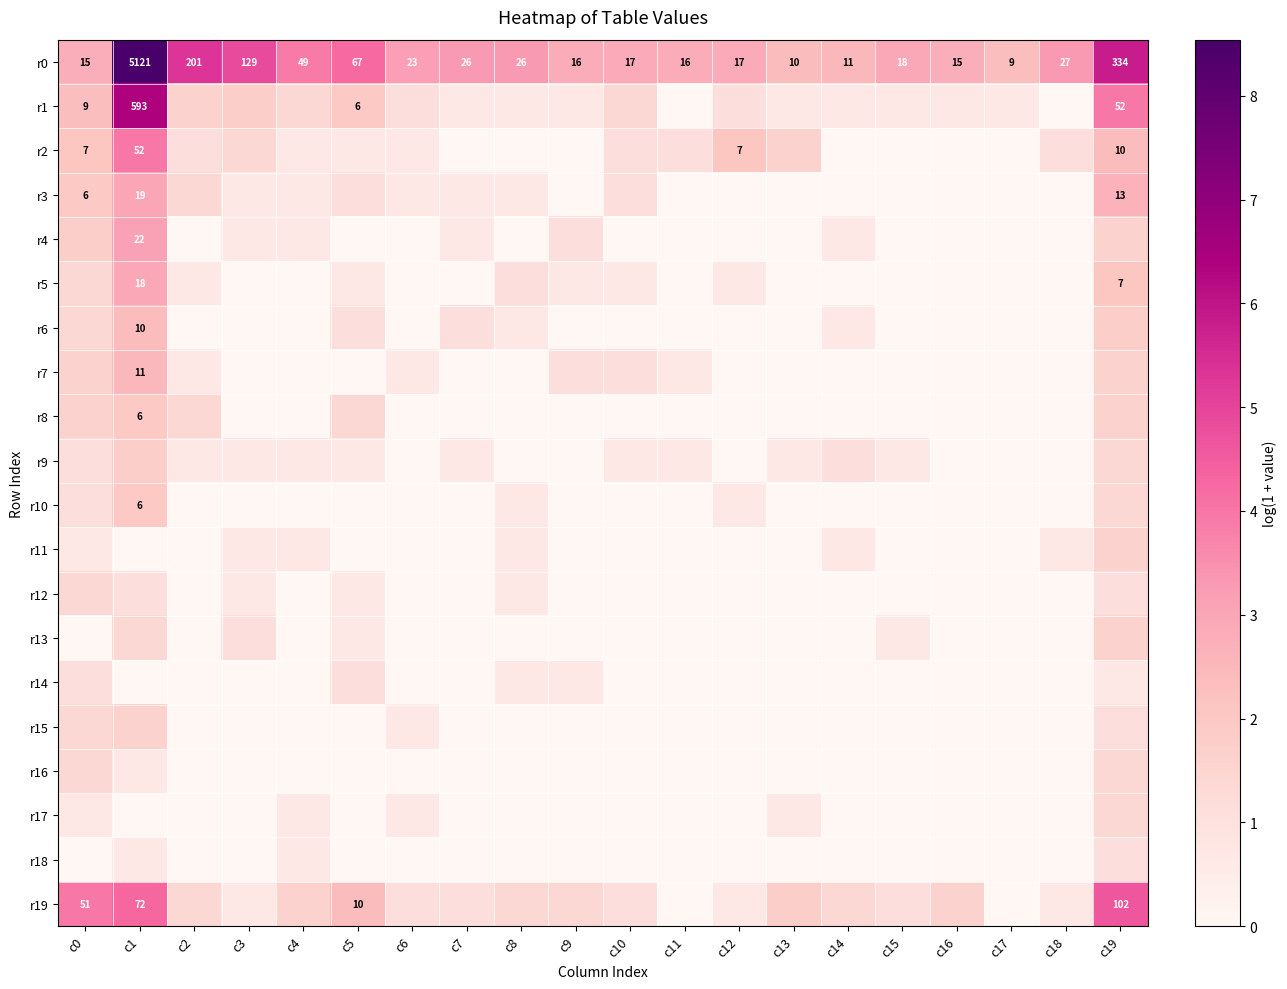

How many series are shown in this chart?

20